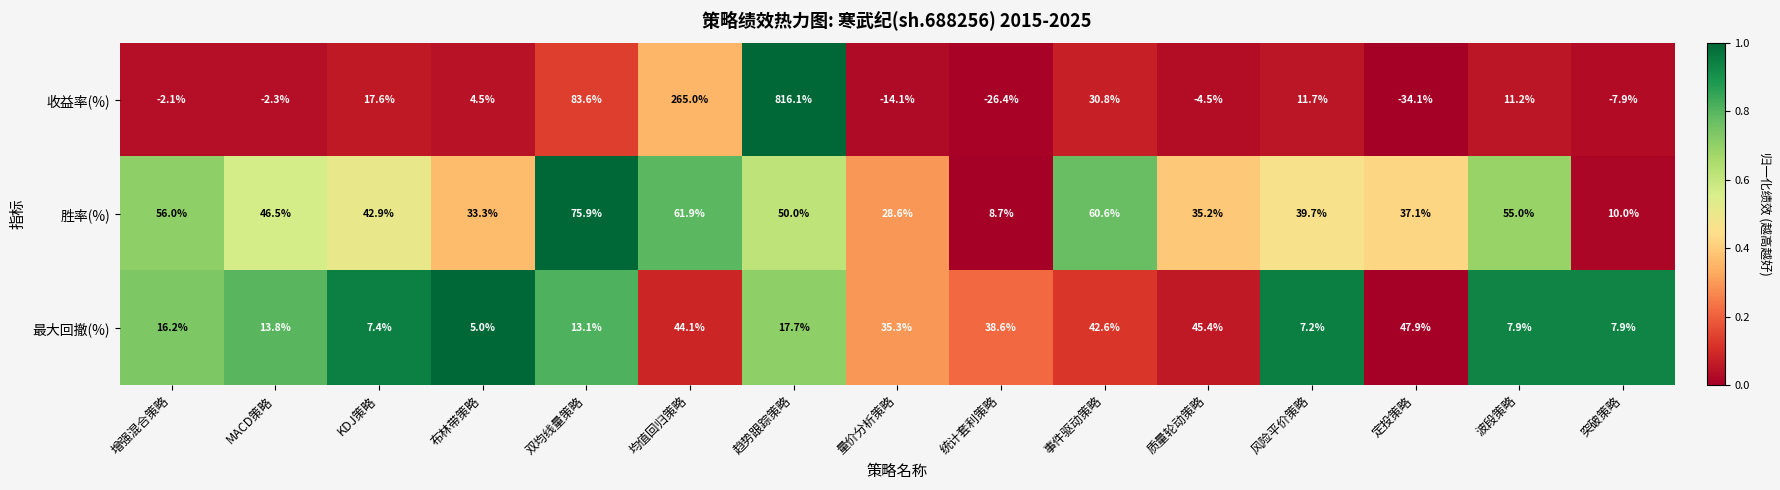

What is the sum of the 收益率(%) values at 风险平价策略 and 统计套利策略?

-14.7